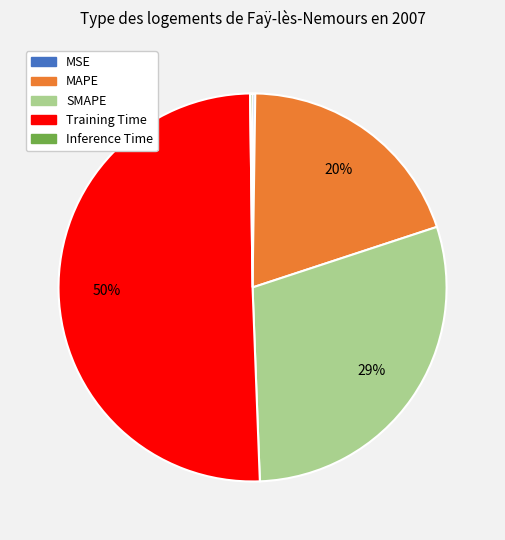

To the nearest percent, what percentage of the pie is SMAPE?

29%